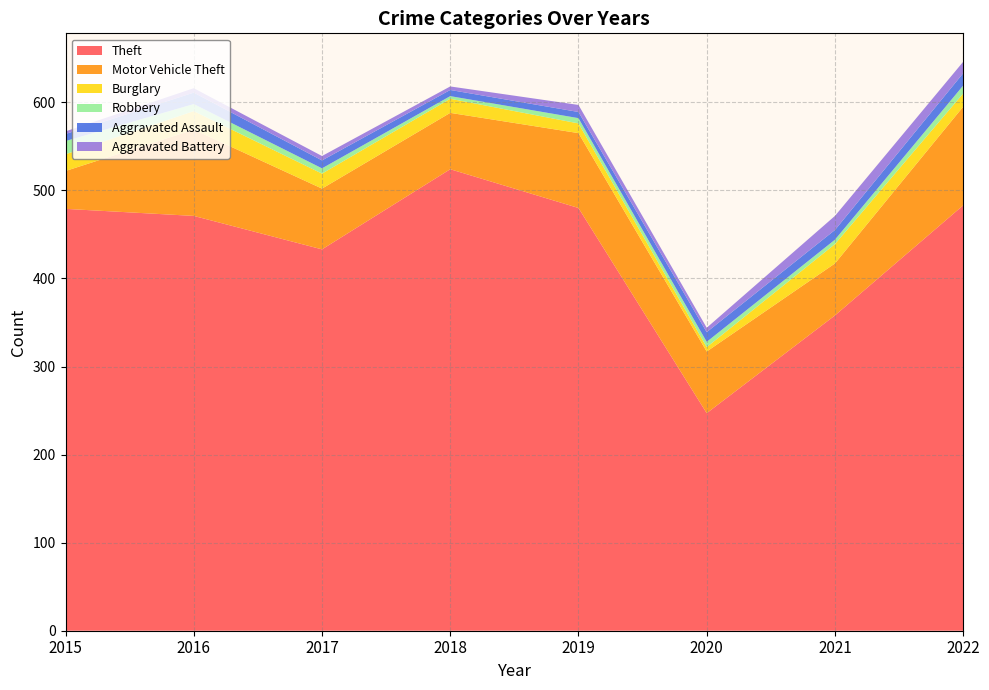

Reading left to right, transcribe all the data shown in this chart.

Theft: 2015=479	2016=471	2017=433	2018=524	2019=480	2020=247	2021=358	2022=483
Motor Vehicle Theft: 2015=43	2016=98	2017=69	2018=64	2019=85	2020=70	2021=59	2022=112
Burglary: 2015=19	2016=21	2017=17	2018=16	2019=11	2020=5	2021=22	2022=15
Robbery: 2015=15	2016=8	2017=6	2018=3	2019=6	2020=6	2021=5	2022=9
Aggravated Assault: 2015=8	2016=13	2017=9	2018=7	2019=7	2020=11	2021=11	2022=14
Aggravated Battery: 2015=3	2016=5	2017=5	2018=4	2019=8	2020=5	2021=16	2022=13